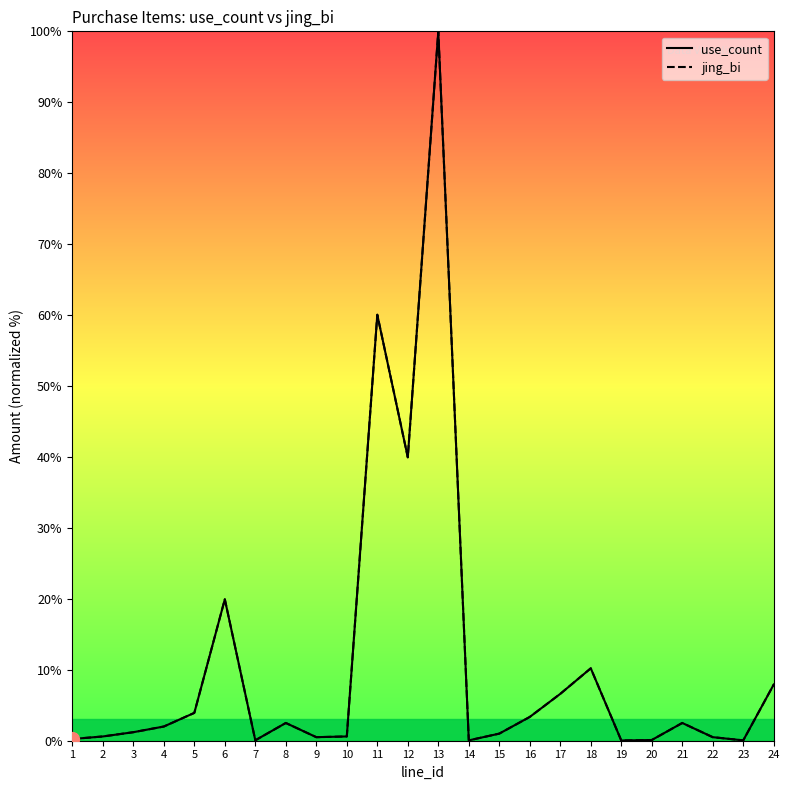

True or false: jing_bi and use_count intersect in this chart.

False